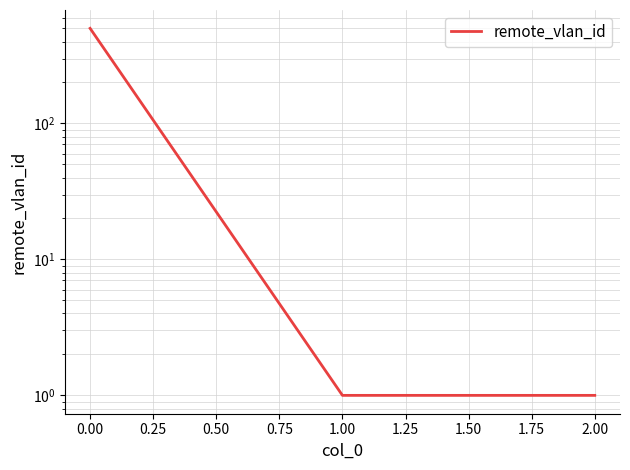

How many lines are shown in the chart?

1